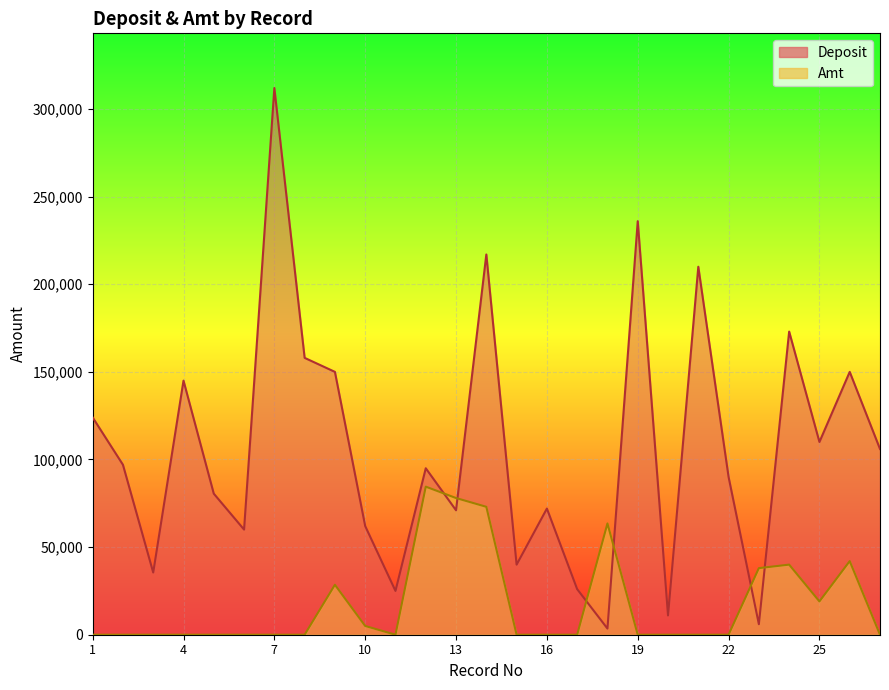

True or false: Deposit has more than 2 interior local peaks.

True